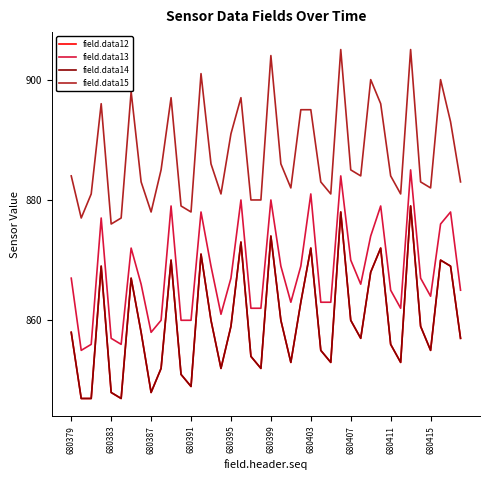

True or false: field.data12 and field.data14 intersect in this chart.

False